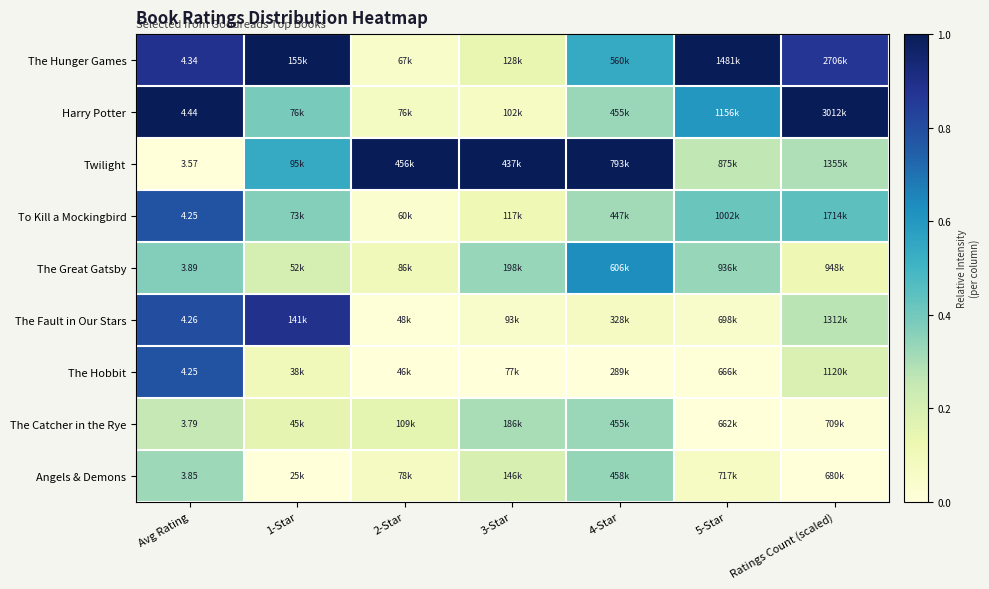

Which series has the largest total across all categories?

The Hunger Games